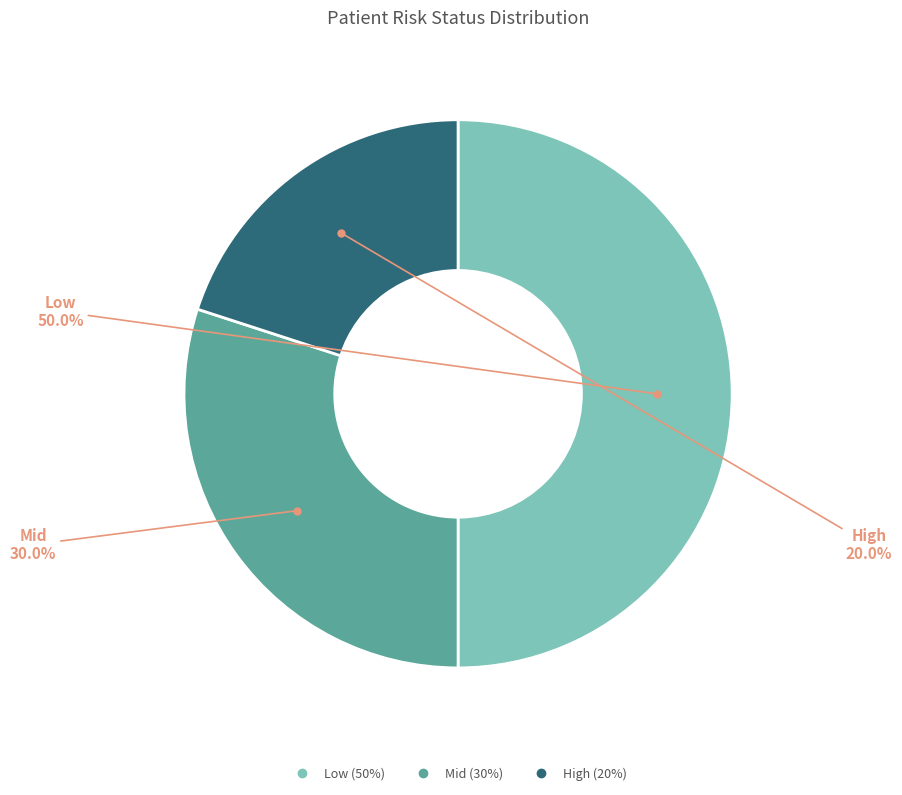

Does Mid account for over 50% of the chart?

No